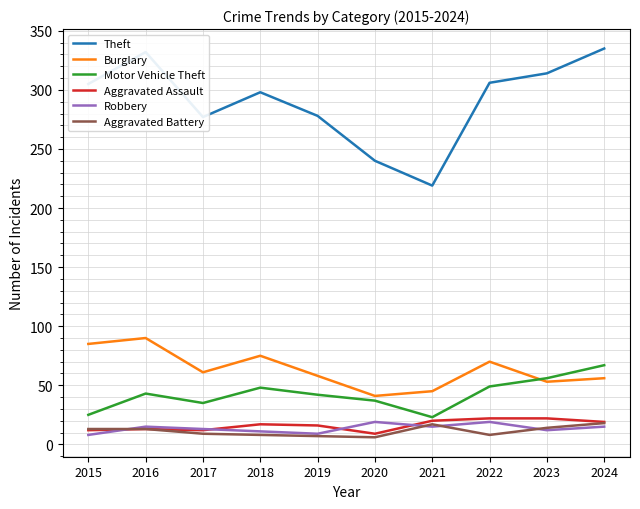

Which series has the widest spread of values?

Theft